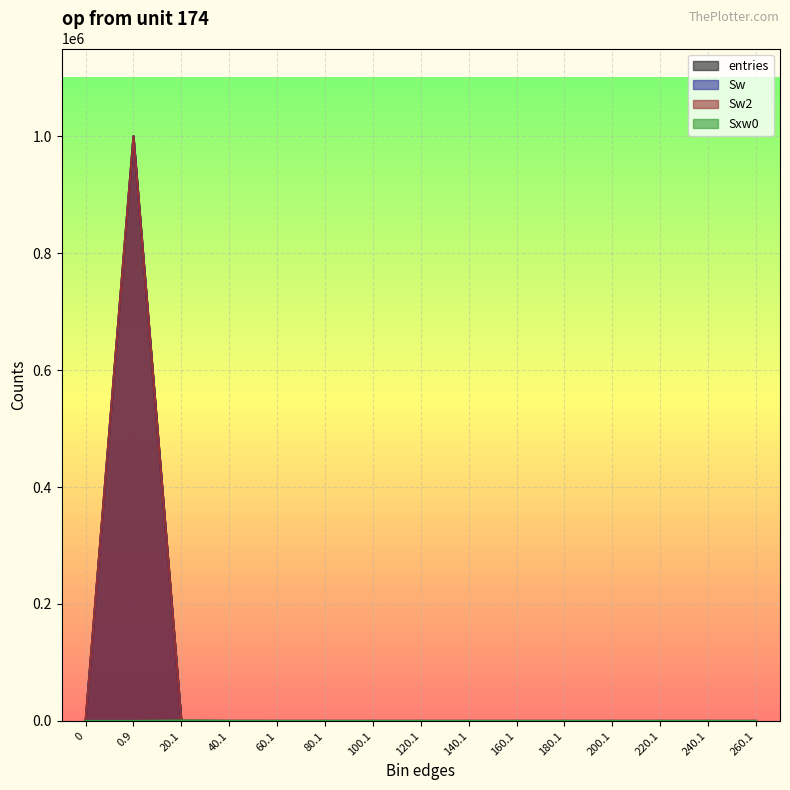

What is the average value of the Sw series?

66667